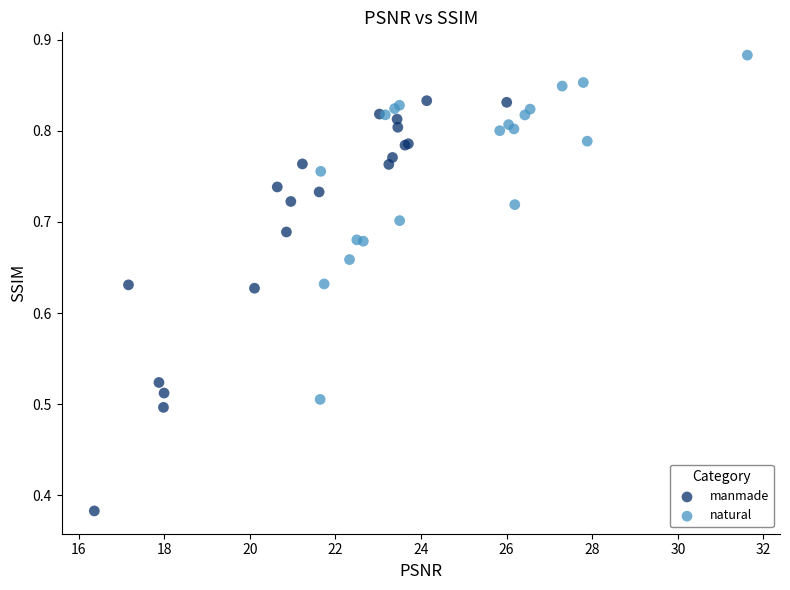

Which series has the widest spread of Y values?

manmade